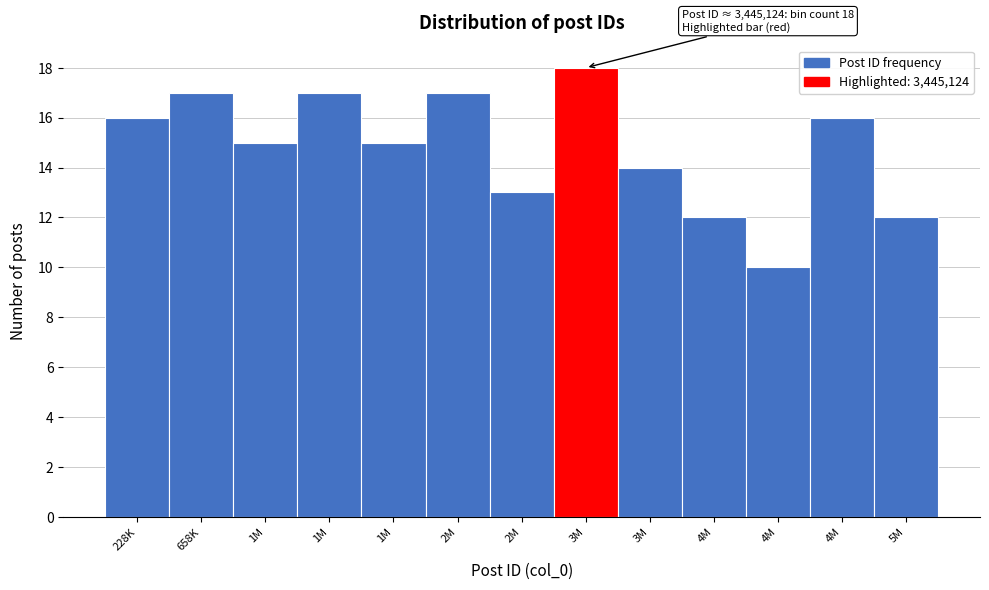

How many categories are shown in the chart?

13